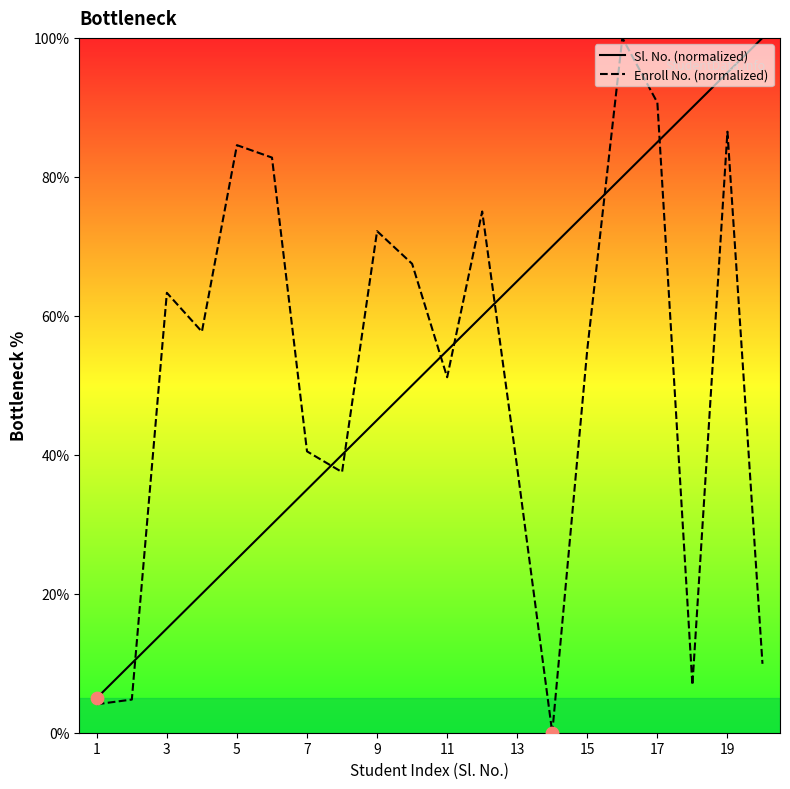

Which series has the widest spread of Y values?

Enroll No. (normalized)